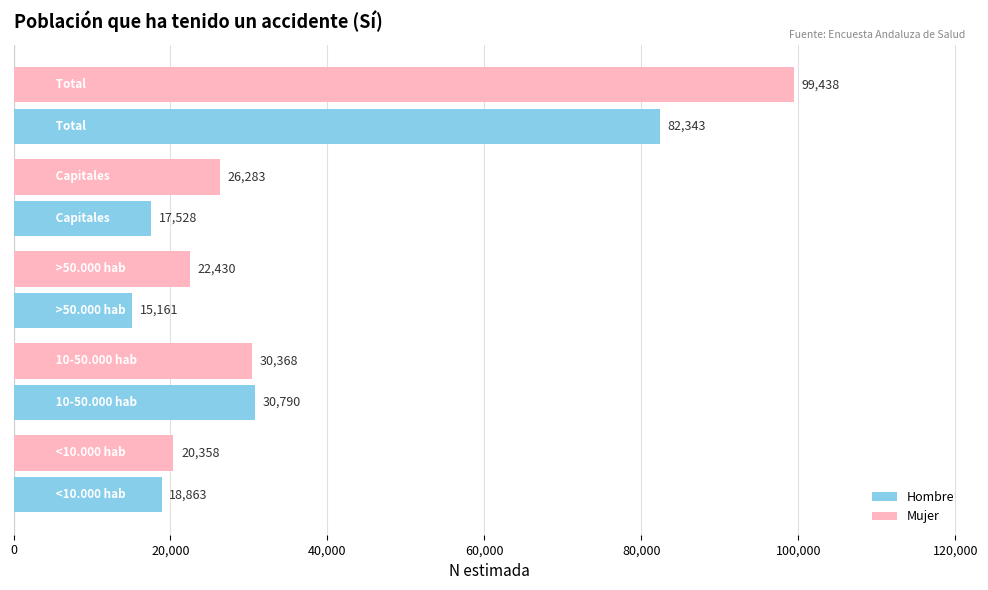

What is the greatest value displayed?

99438